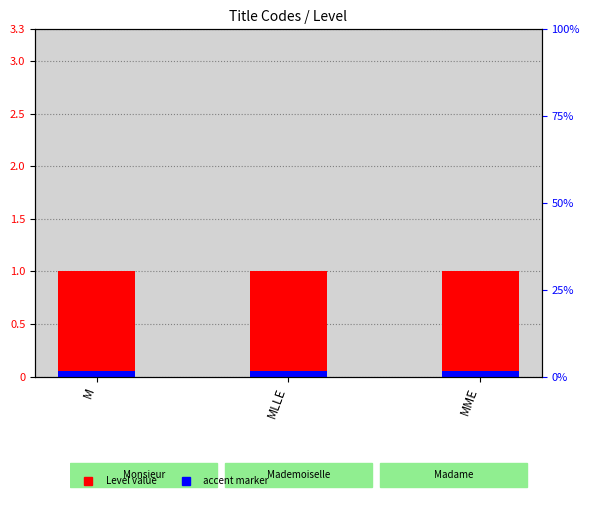

Rank the categories by Level value value from lowest to highest.

M, MLLE, MME